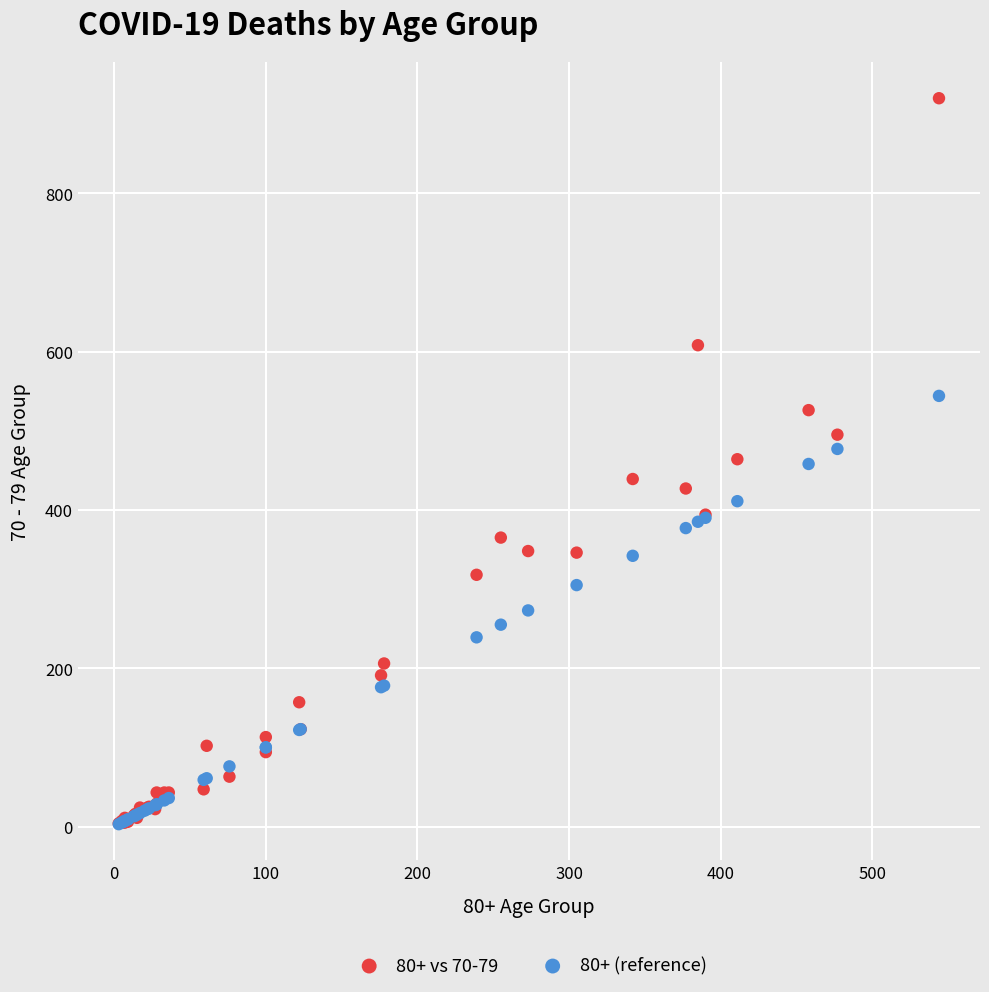

What are all the series names shown in the legend?

80+ vs 70-79, 80+ (reference)